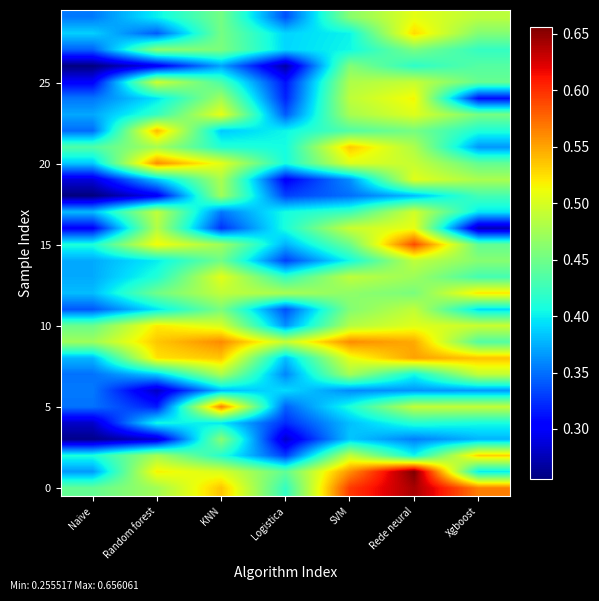

What is the difference between the highest and lowest values at Rede neural?

0.3